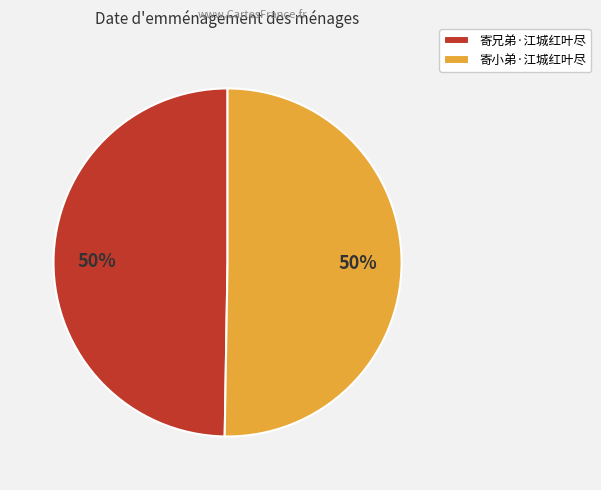

What percentage is the 寄兄弟·江城红叶尽 slice, to the nearest percent?

50%